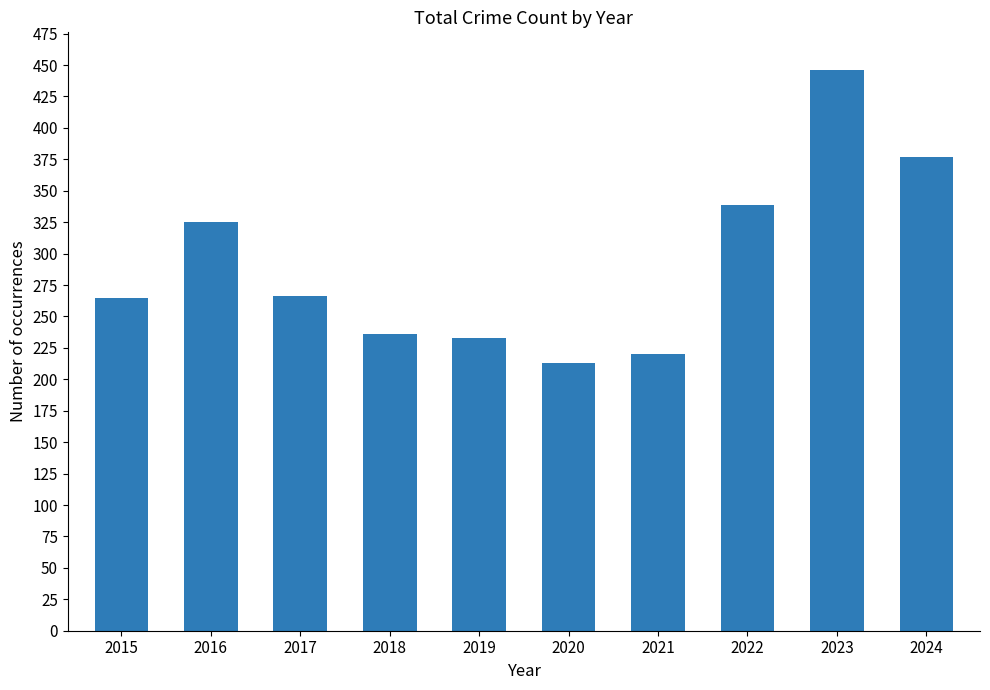

What is the average value?

292